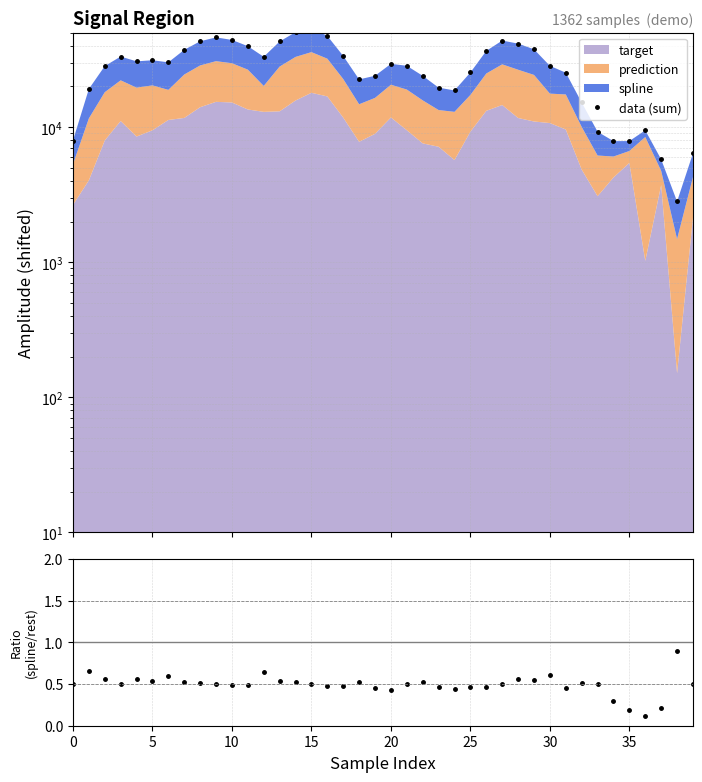

What is the label of the 23rd point from the left?

22